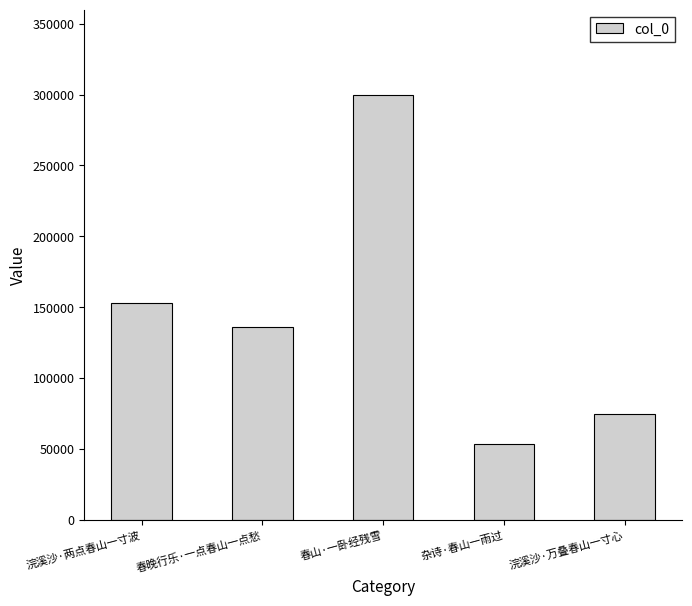

What is the sum of all values?

717756